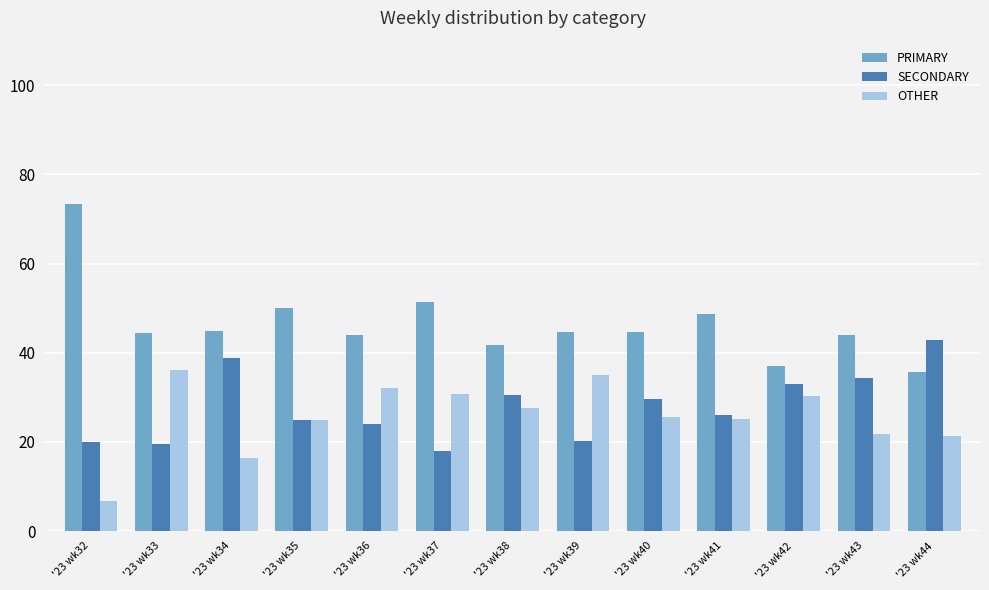

Rank the series by their maximum value, from highest to lowest.

PRIMARY, SECONDARY, OTHER